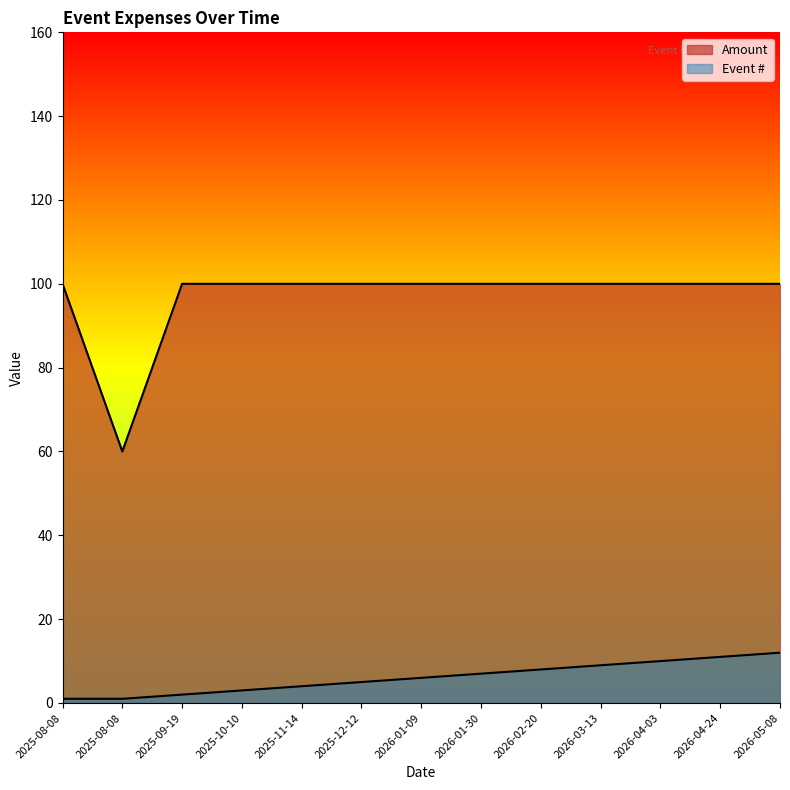

Does the chart have visible grid lines?

Yes